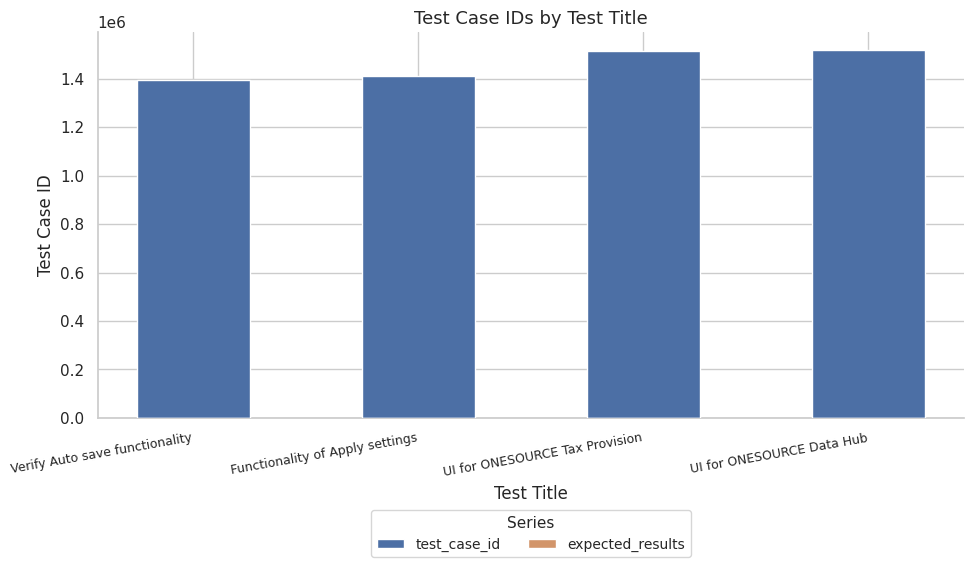

Between UI for ONESOURCE Data Hub and Functionality of Apply settings, which is larger?

UI for ONESOURCE Data Hub